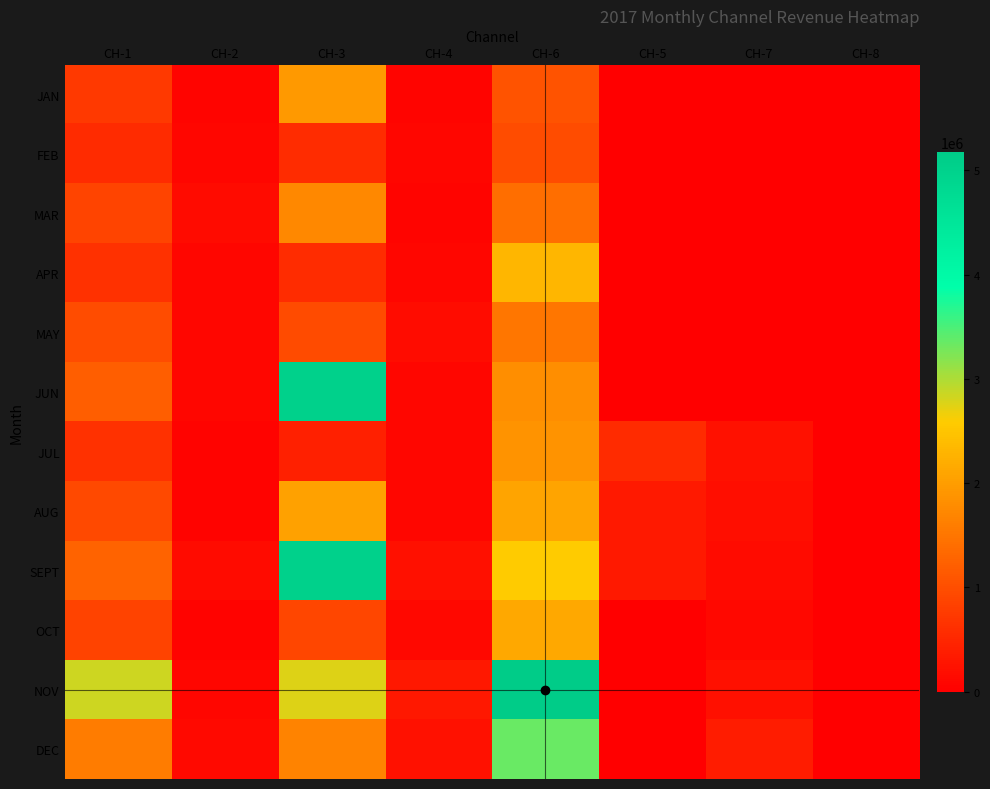

Which series changed the most between CH-4 and CH-8?

NOV